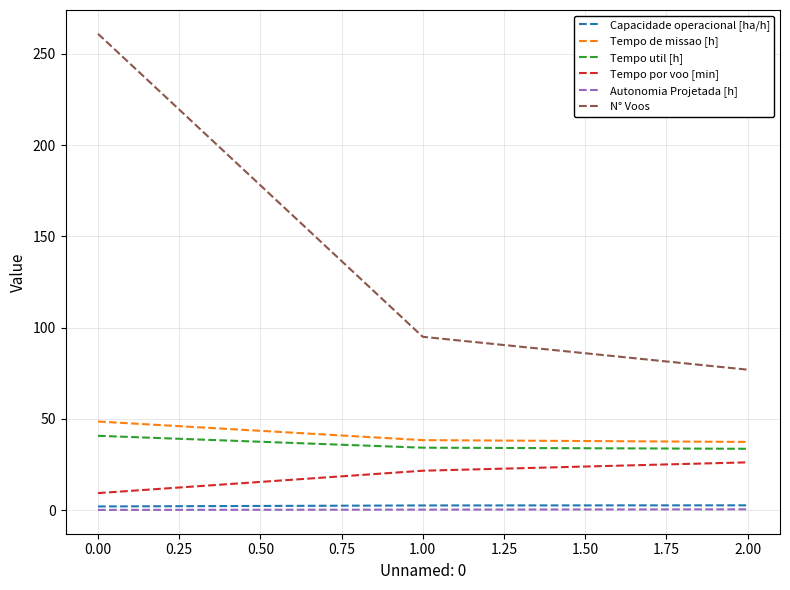

How many categories are shown in the chart?

3